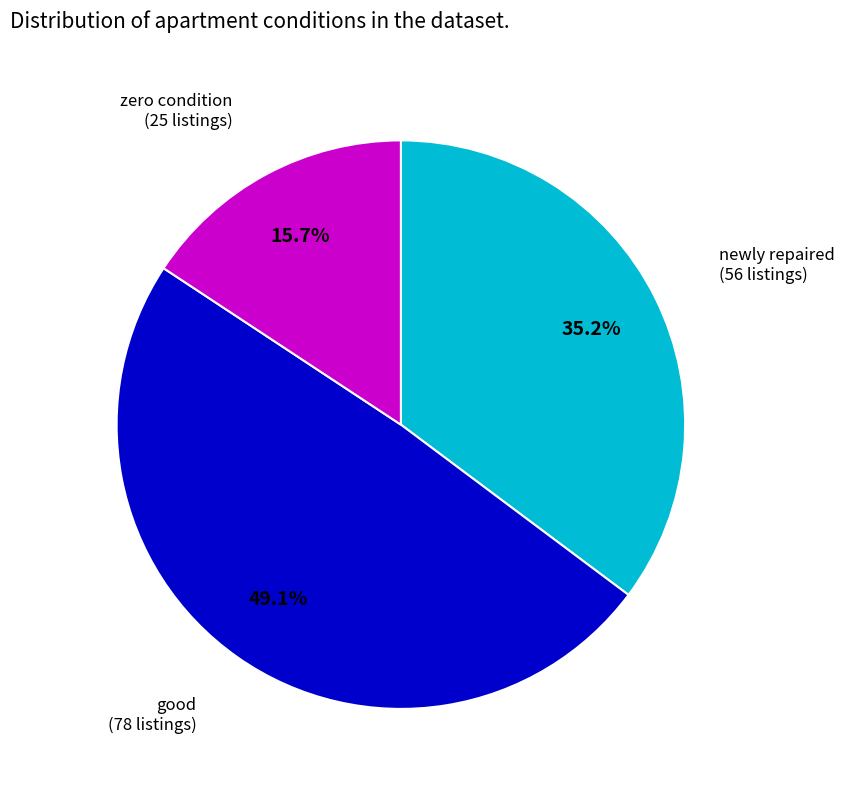

Is there any slice that represents more than half of the pie?

No